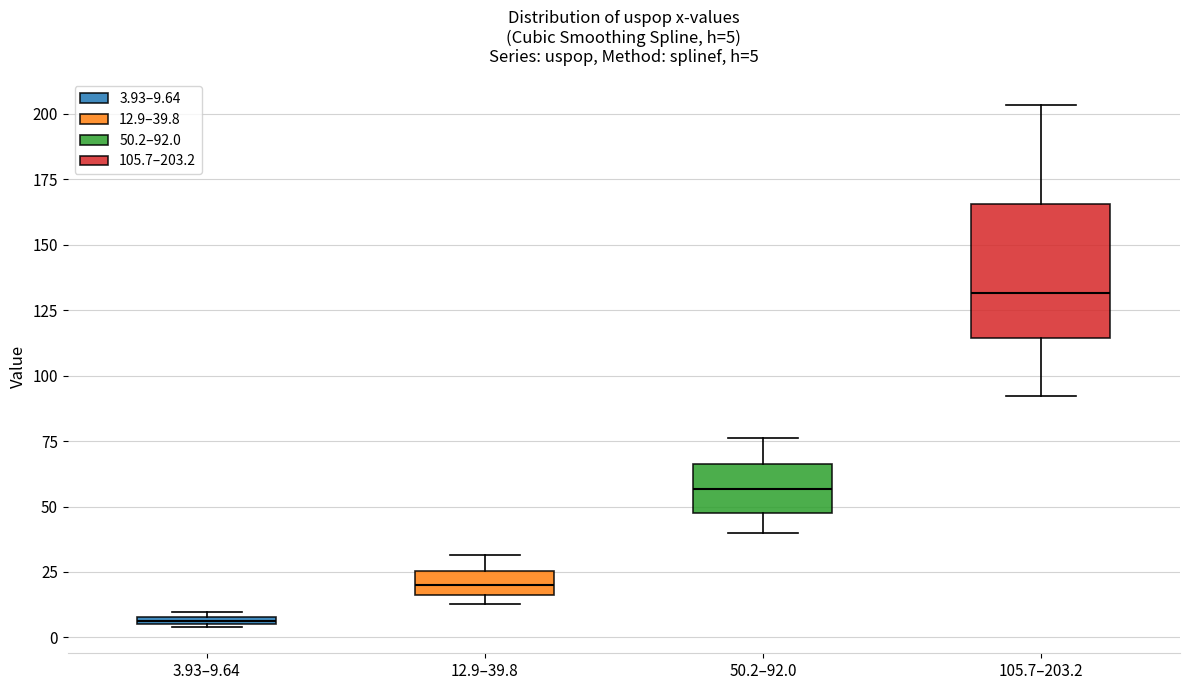

Which box has the highest median line?

105.7–203.2